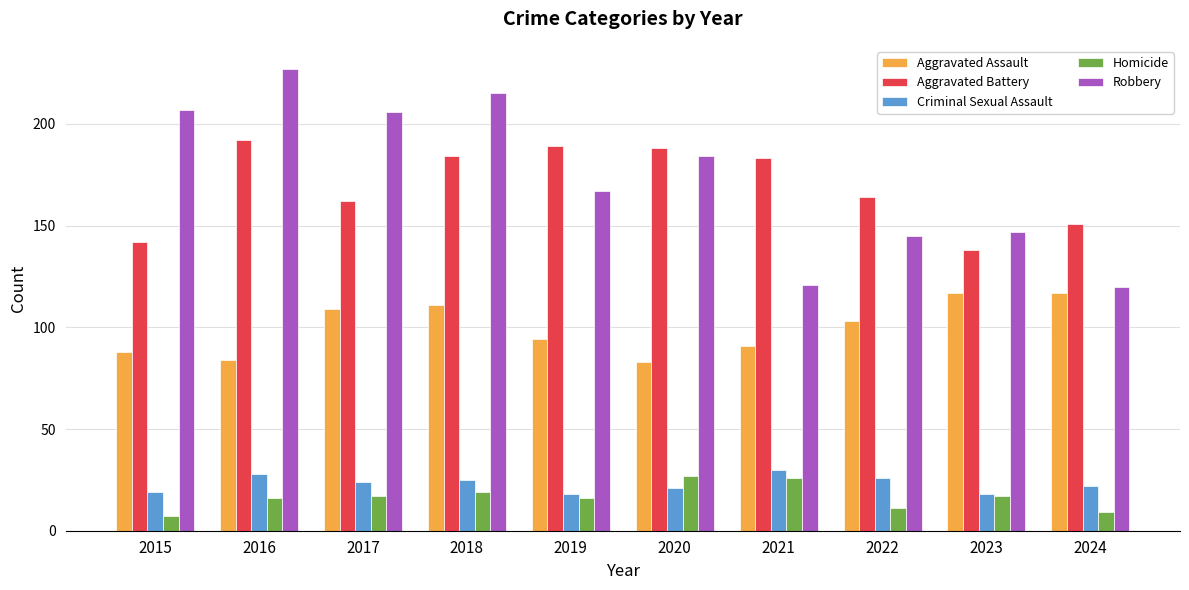

Reading left to right, transcribe all the data shown in this chart.

Aggravated Assault: 2015=88	2016=84	2017=109	2018=111	2019=94	2020=83	2021=91	2022=103	2023=117	2024=117
Aggravated Battery: 2015=142	2016=192	2017=162	2018=184	2019=189	2020=188	2021=183	2022=164	2023=138	2024=151
Criminal Sexual Assault: 2015=19	2016=28	2017=24	2018=25	2019=18	2020=21	2021=30	2022=26	2023=18	2024=22
Homicide: 2015=7	2016=16	2017=17	2018=19	2019=16	2020=27	2021=26	2022=11	2023=17	2024=9
Robbery: 2015=207	2016=227	2017=206	2018=215	2019=167	2020=184	2021=121	2022=145	2023=147	2024=120